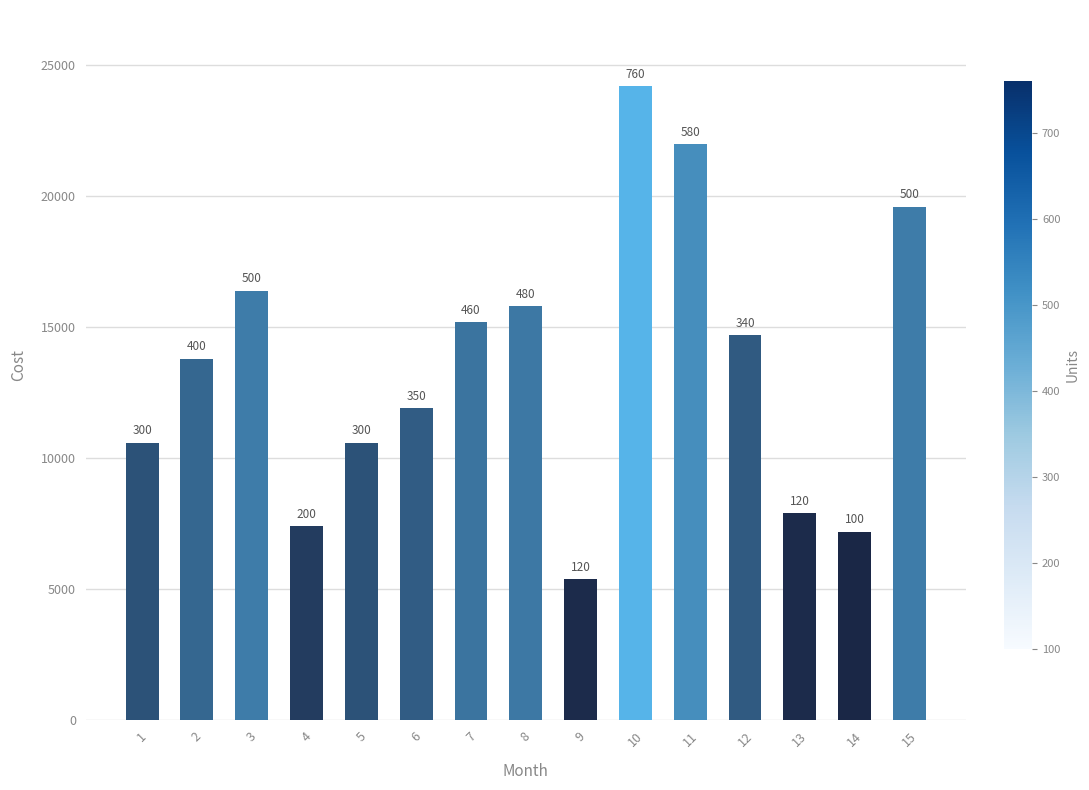

What is the smallest value displayed?

5400